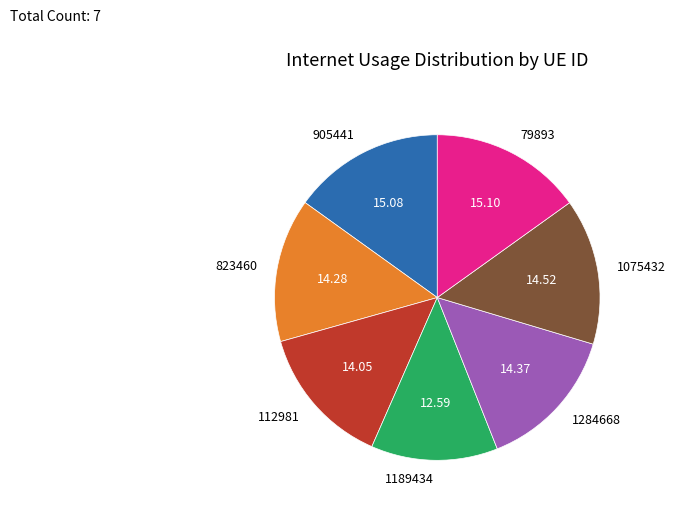

Which has a higher value, 112981 or 79893?

79893